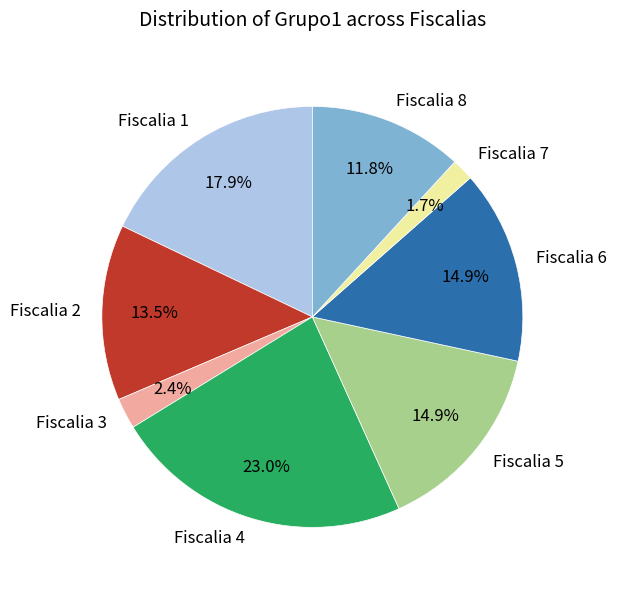

Does any single category account for the majority?

No